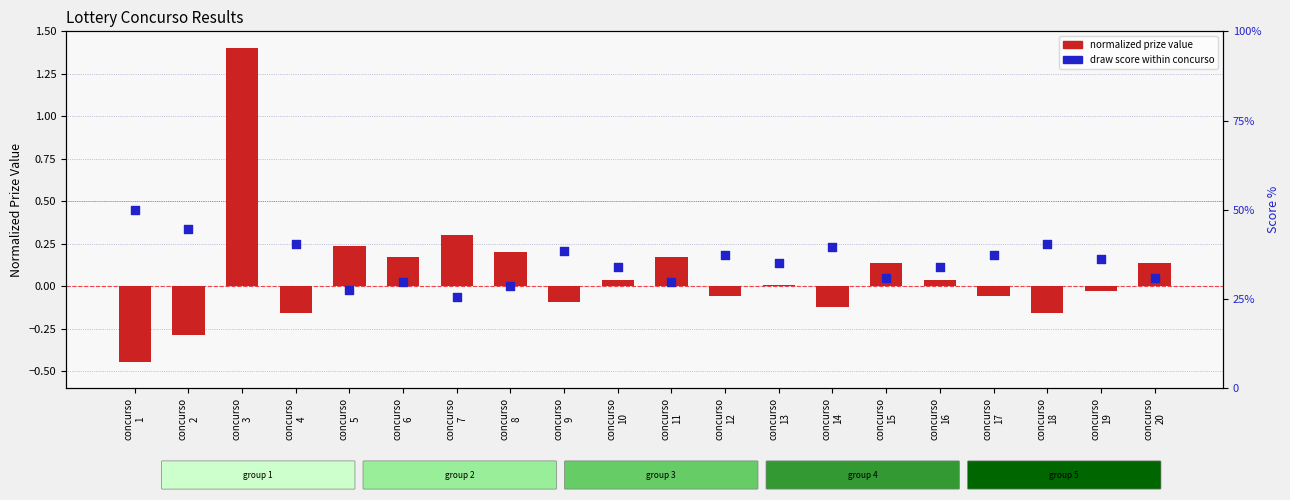

At how many categories does at least one series exceed 67?

1